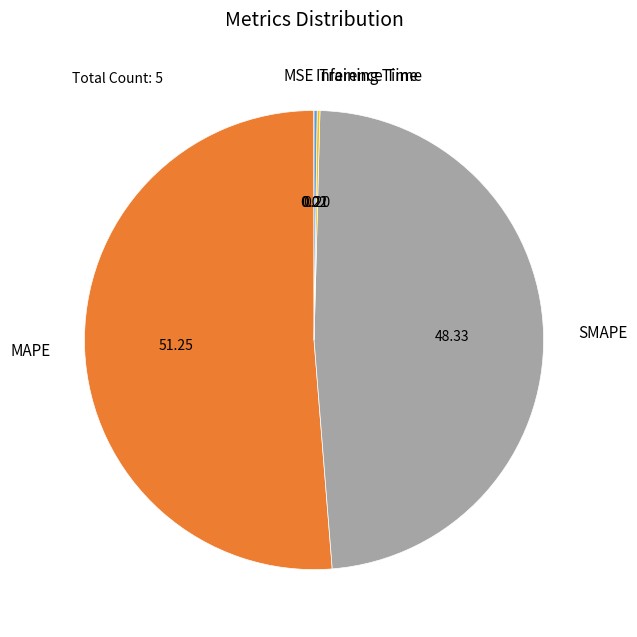

What is the majority slice?

MAPE